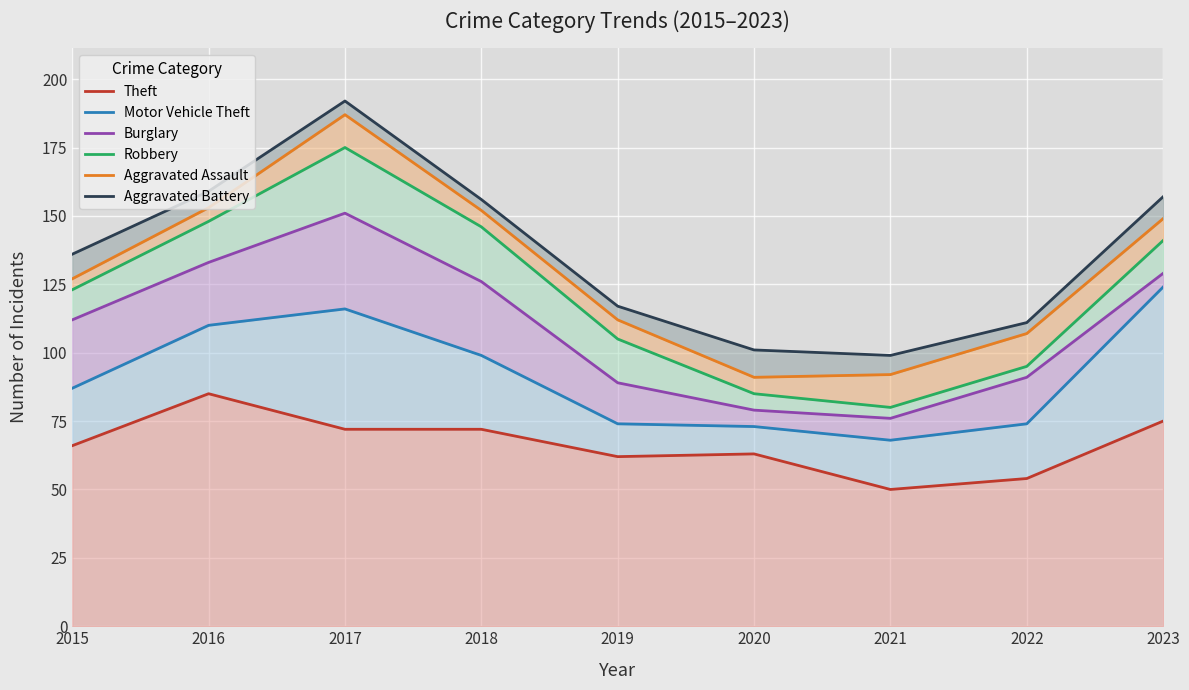

What is the difference between the maximum and minimum values in the Burglary series?

75